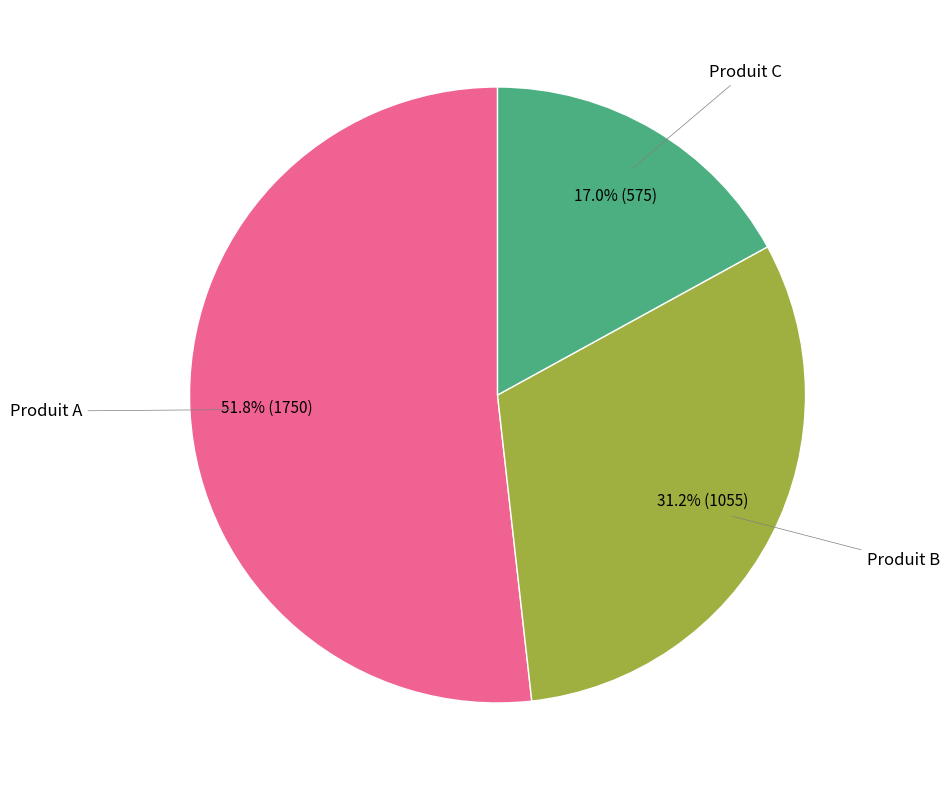

Does any single category account for the majority?

Yes